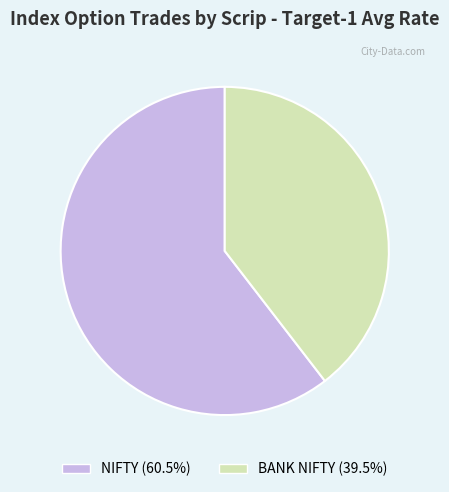

Between BANK NIFTY and NIFTY, which is larger?

NIFTY